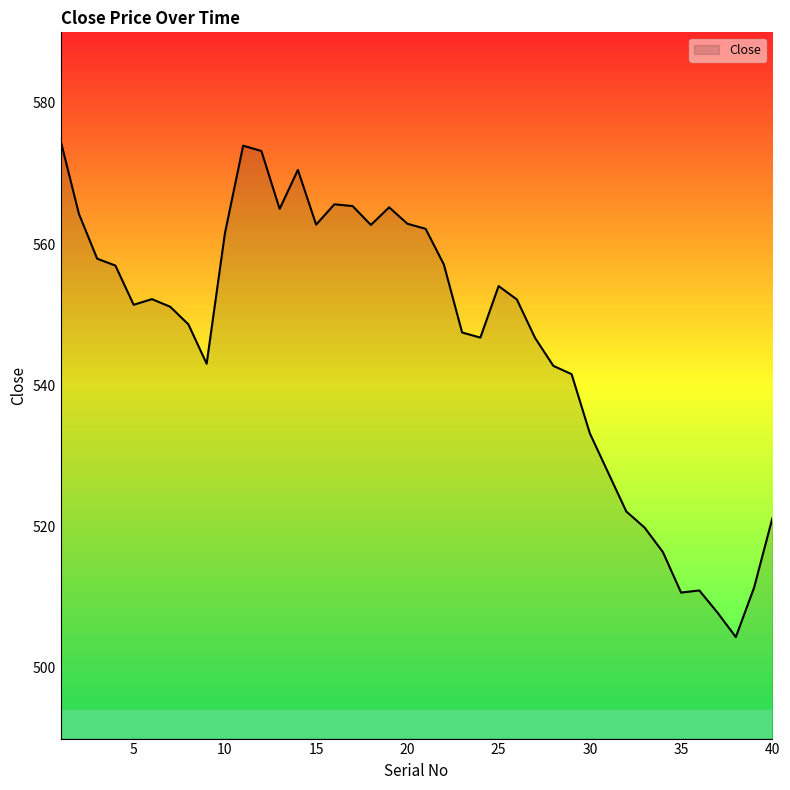

What is the minimum value shown in the chart?

504.4